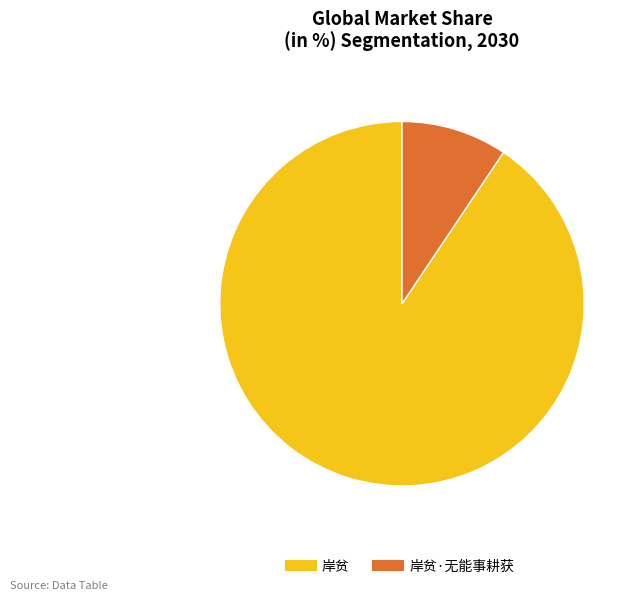

Does any single category account for the majority?

Yes